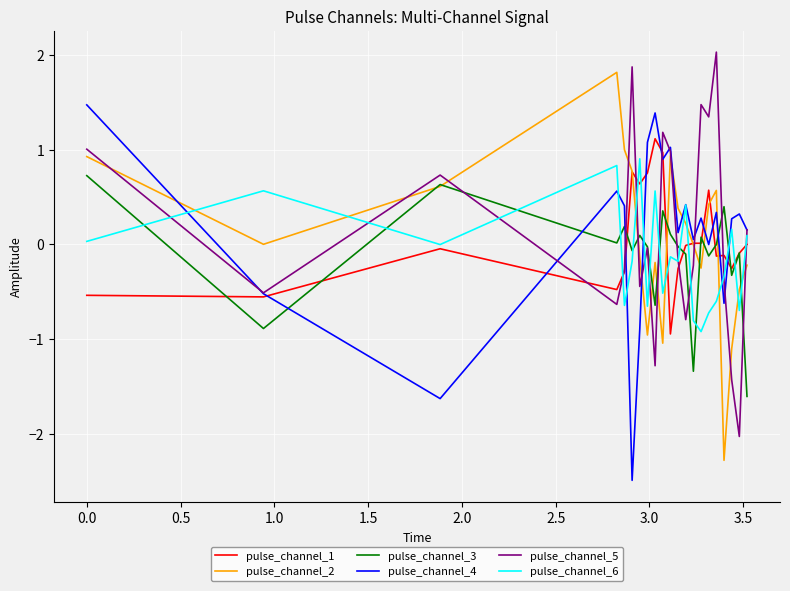

What is the minimum value shown in the chart?

-2.5